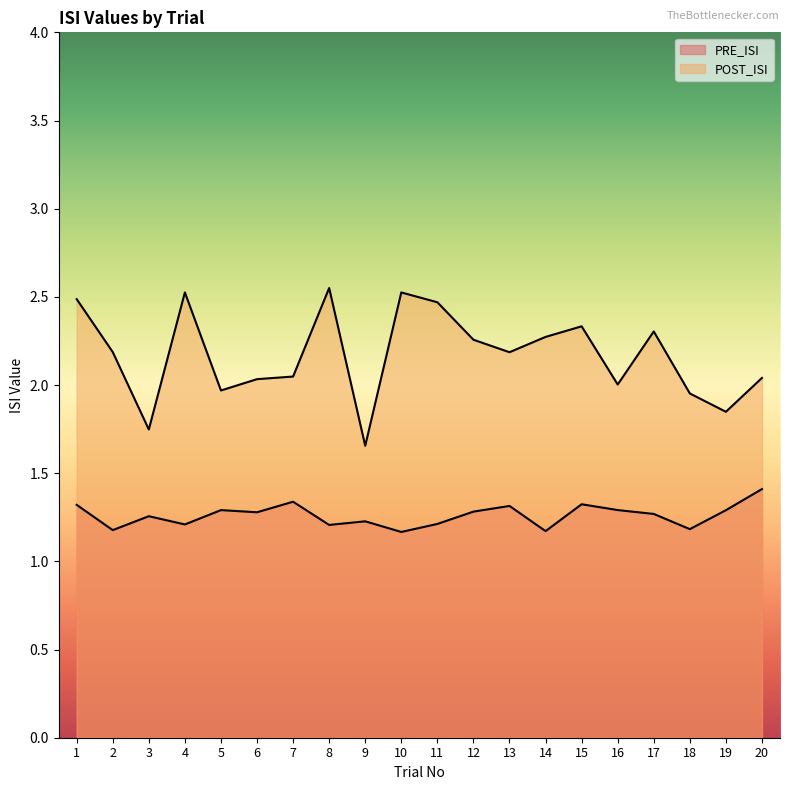

The POST_ISI series shows 1.1 at 18. True or false?

False